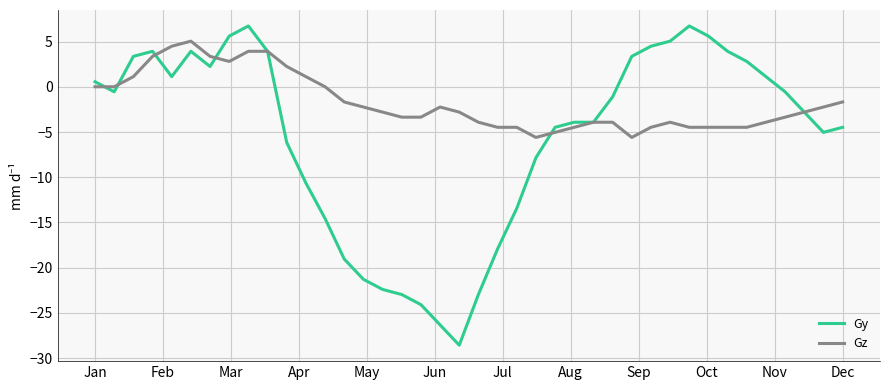

Reading left to right, list all the values displayed in this chart.

Gy: 0.6	-0.6	3.4	3.9	1.1	3.9	2.2	5.6	6.7	3.9	-6.2	-10.6	-14.6	-19.0	-21.3	-22.4	-23.0	-24.1	-26.3	-28.6	-23.0	-17.9	-13.4	-7.8	-4.5	-3.9	-3.9	-1.1	3.4	4.5	5.0	6.7	5.6	3.9	2.8	1.1	-0.6	-2.8	-5.0	-4.5
Gz: 0.0	0.0	1.1	3.4	4.5	5.0	3.4	2.8	3.9	3.9	2.2	1.1	0.0	-1.7	-2.2	-2.8	-3.4	-3.4	-2.2	-2.8	-3.9	-4.5	-4.5	-5.6	-5.0	-4.5	-3.9	-3.9	-5.6	-4.5	-3.9	-4.5	-4.5	-4.5	-4.5	-3.9	-3.4	-2.8	-2.2	-1.7